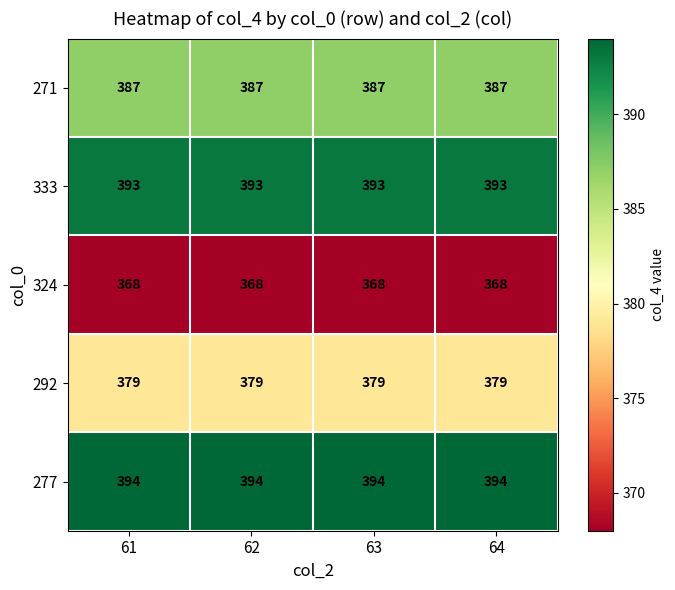

Rank the series at 64 from highest to lowest value.

277, 333, 271, 292, 324